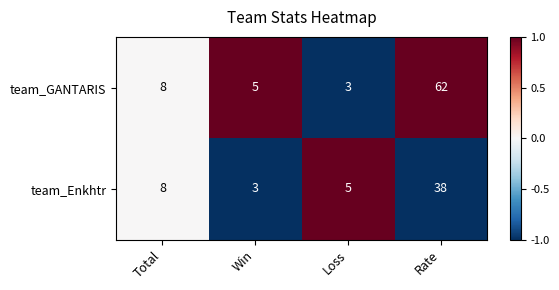

Which series has the widest spread of values?

team_GANTARIS